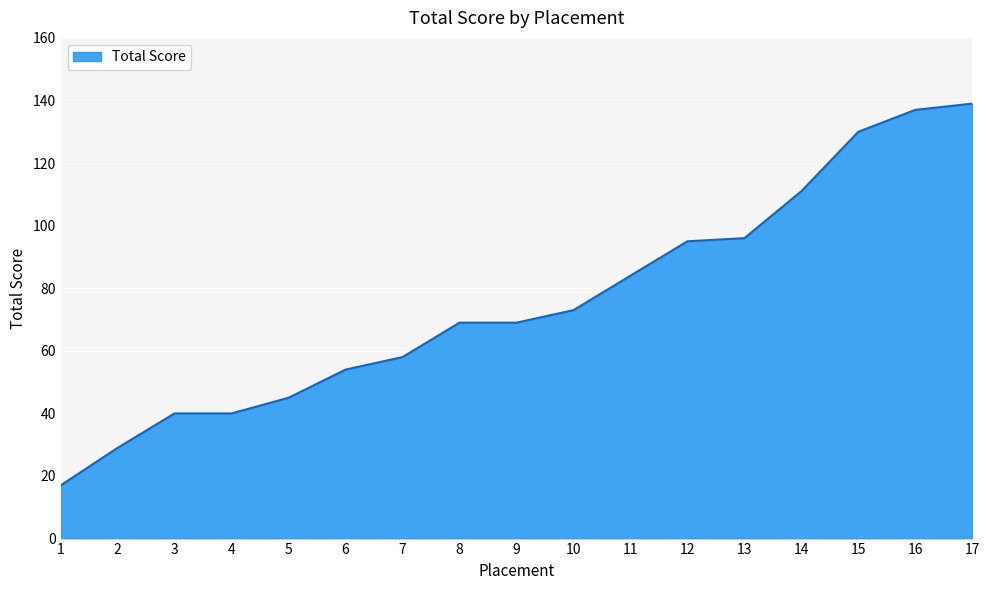

Approximately how many times larger is the value at 2 compared to 3?

0.7